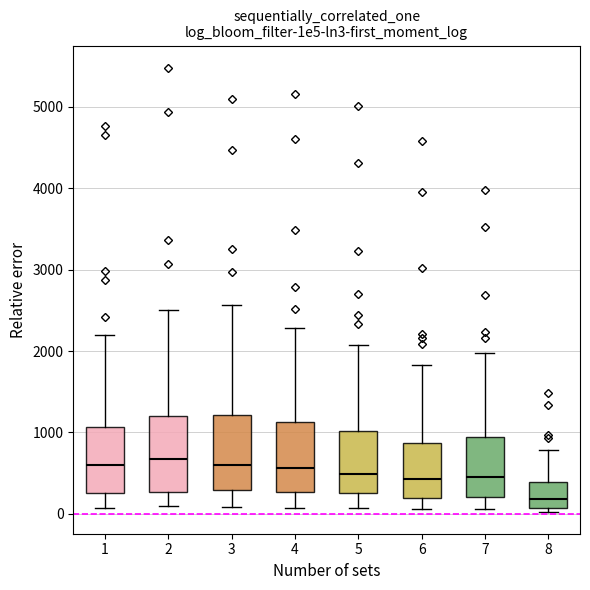

Reading left to right, transcribe this box plot: for each box, give where its median line is, the range the box spans, and where its two whiskers end, as read against the y-axis. The values are not printed on the chart, so give them approximately, as read against the axis.

1: median 600, box 300 to 1100, whiskers 100 to 2200
2: median 700, box 300 to 1200, whiskers 100 to 2500
3: median 600, box 300 to 1200, whiskers 100 to 2600
4: median 600, box 300 to 1100, whiskers 100 to 2300
5: median 500, box 300 to 1000, whiskers 100 to 2100
6: median 400, box 200 to 900, whiskers 100 to 1800
7: median 500, box 200 to 1000, whiskers 100 to 2000
8: median 200, box 100 to 400, whiskers 0 to 800